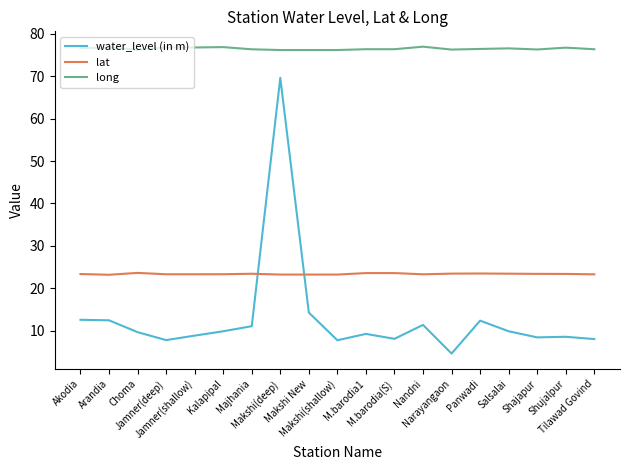

Which series has the widest spread of values?

water_level (in m)